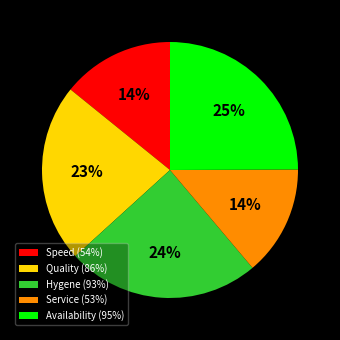

How many segments does this pie chart have?

5